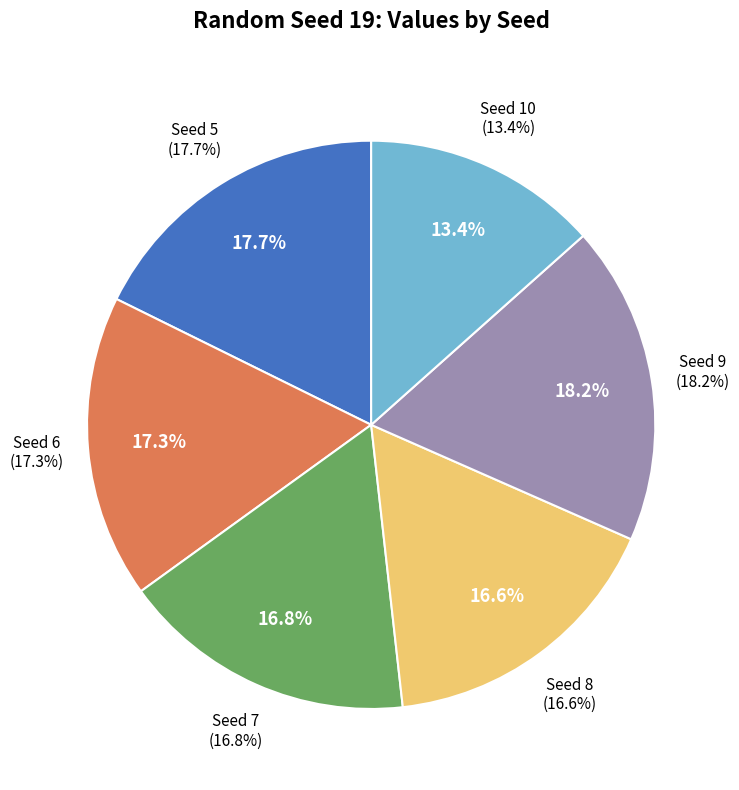

How many slices are in this pie chart?

6